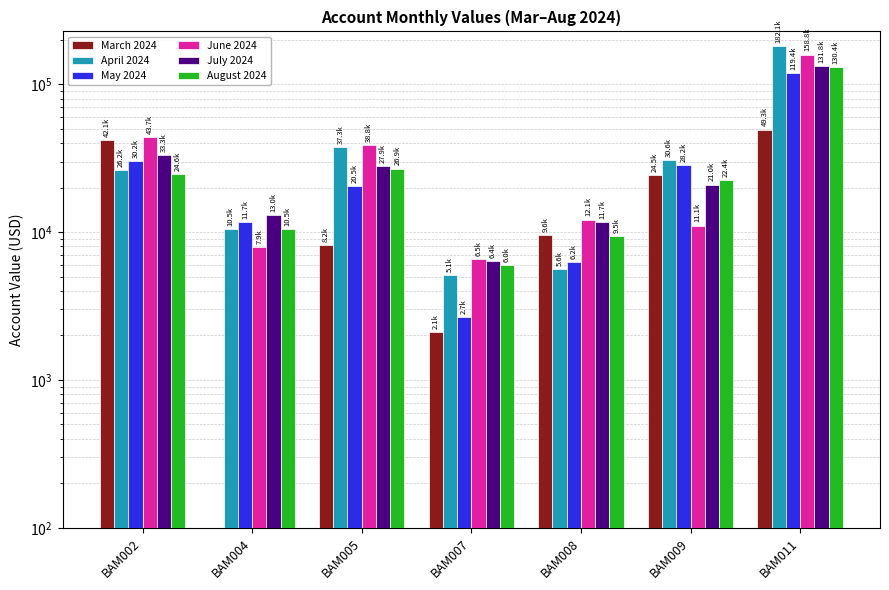

Which series has the largest total across all categories?

April 2024